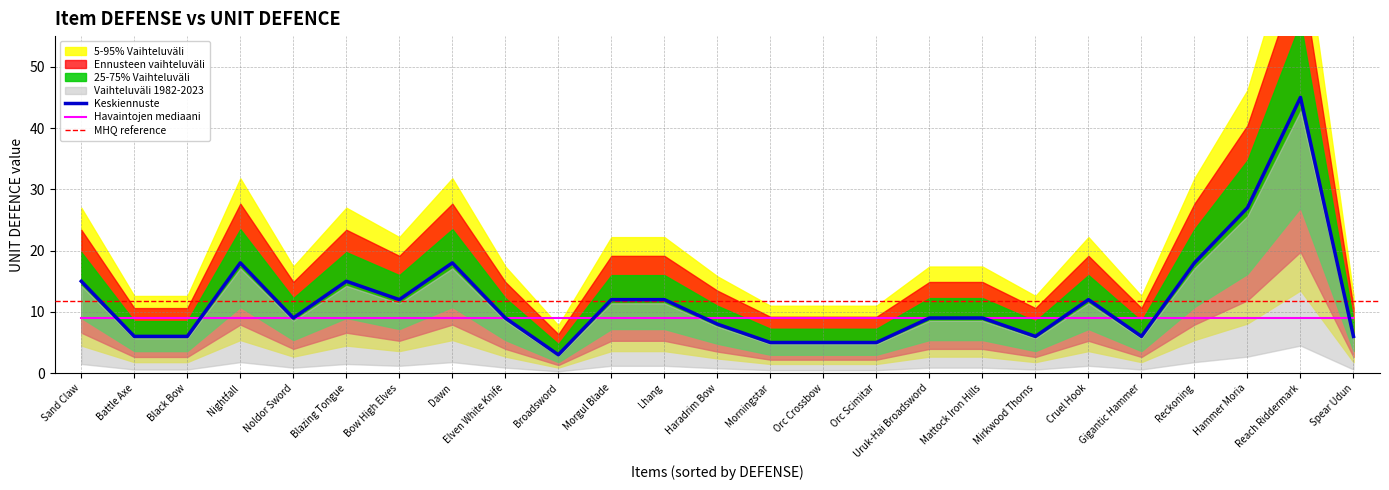

Reading left to right, what are all the values shown in this chart?

Black Bow=6	Blazing Tongue=15	Bow High Elves=12	Cruel Hook=12	Dawn=18	Elven White Knife=9	Gigantic Hammer=6	Hammer Moria=27	Lhang=12	Mattock Iron Hills=9	Mirkwood Thorns=6	Morgul Blade=12	Nightfall=18	Noldor Sword=9	Reckoning=18	Reach Riddermark=45	Sand Claw=15	Spear Udun=6	Battle Axe=6	Haradrim Bow=8	Morningstar=5	Orc Crossbow=5	Orc Scimitar=5	Broadsword=3	Uruk-Hai Broadsword=9